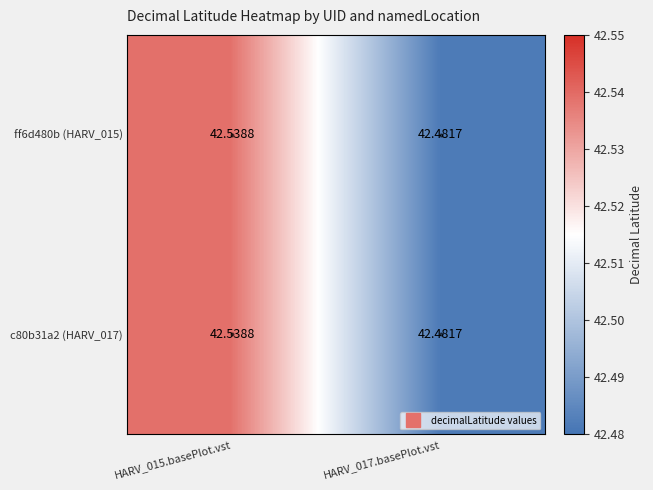

Count the number of data series in this chart.

2